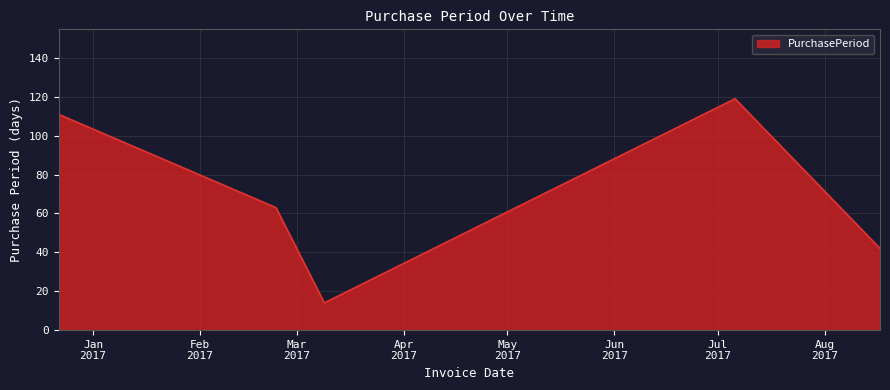

True or false: the data has more than 1 interior local peaks.

False